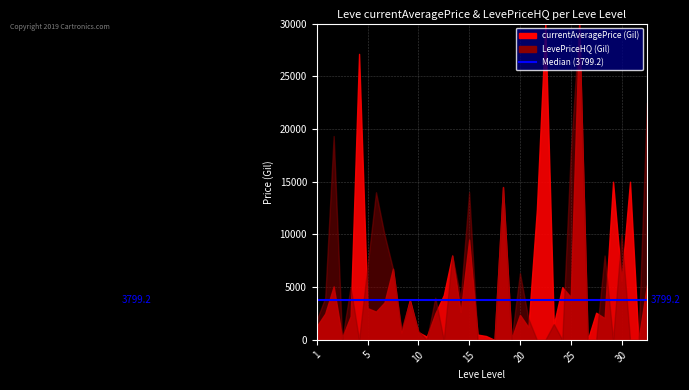

At which label does LevePriceHQ first exceed 1999?

1